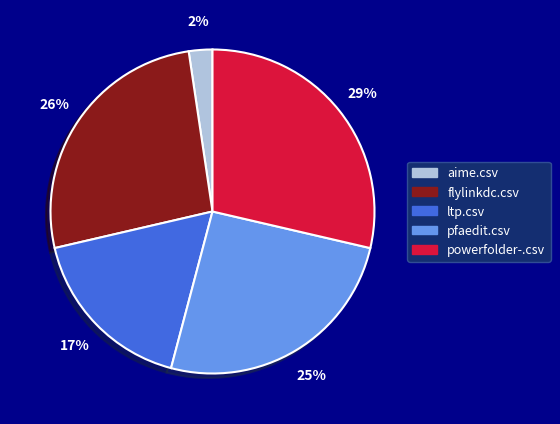

Between flylinkdc.csv and aime.csv, which is larger?

flylinkdc.csv